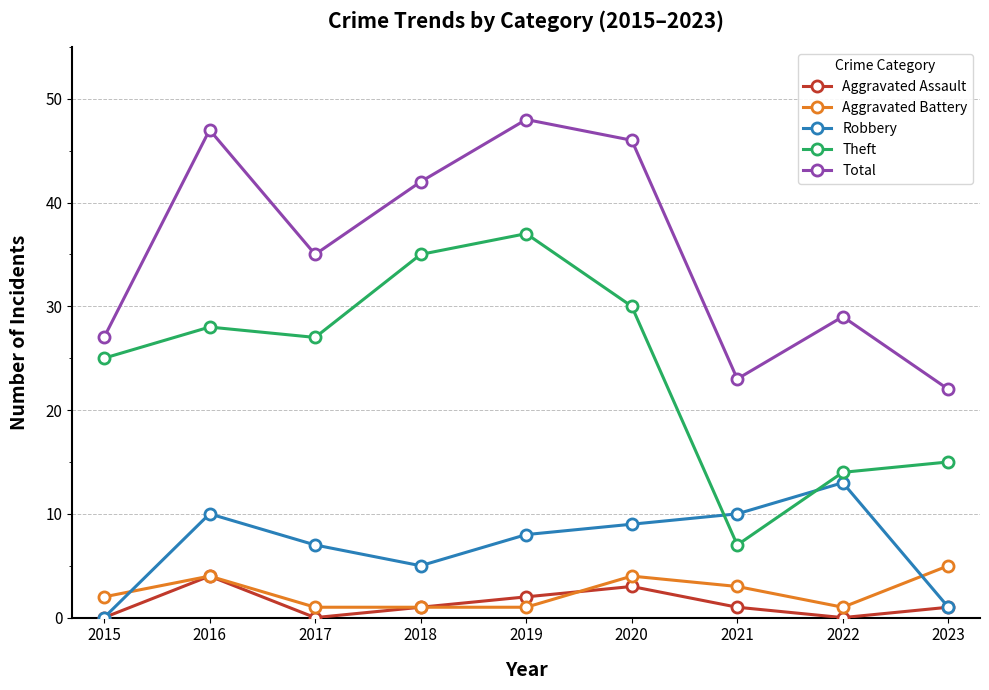

Which series has the largest range (max minus min)?

Theft